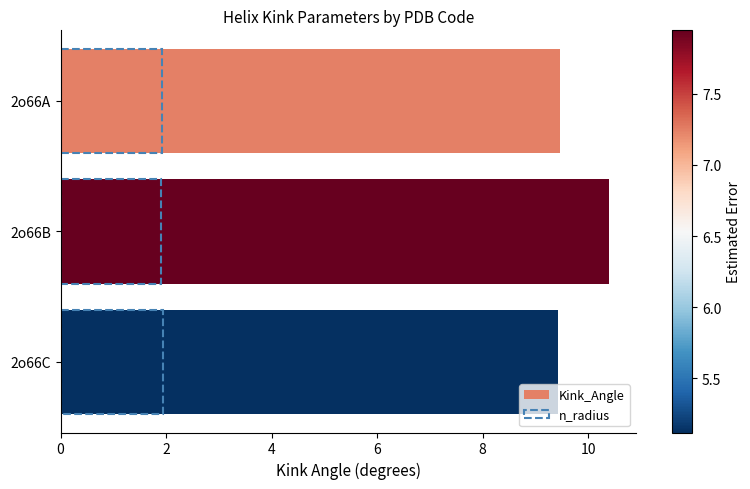

At how many categories does at least one series exceed 3?

3